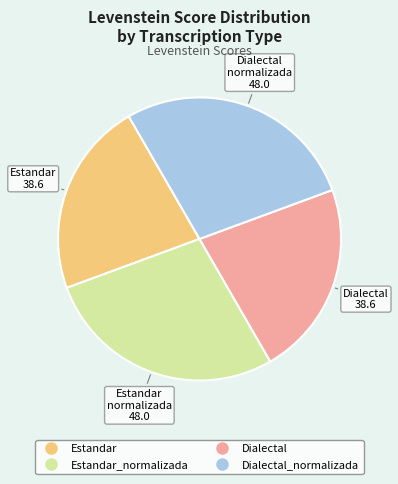

Does any single category account for the majority?

No